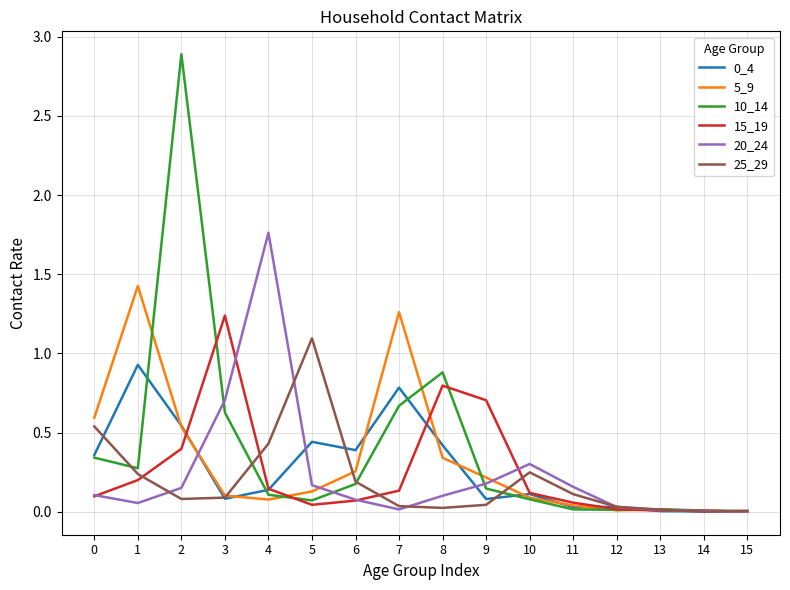

True or false: 0_4 has more than 2 points higher than both neighbors.

True